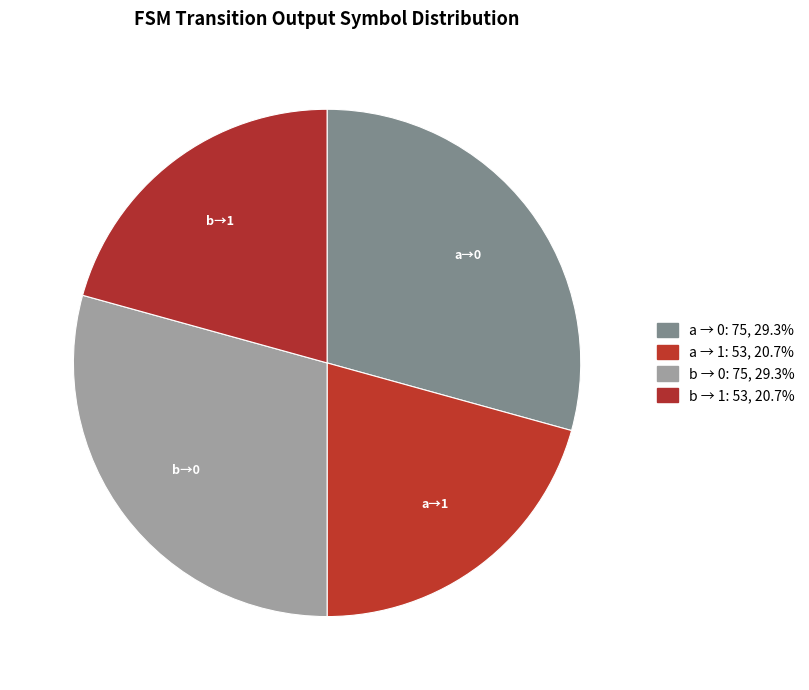

How many slices are in this pie chart?

4